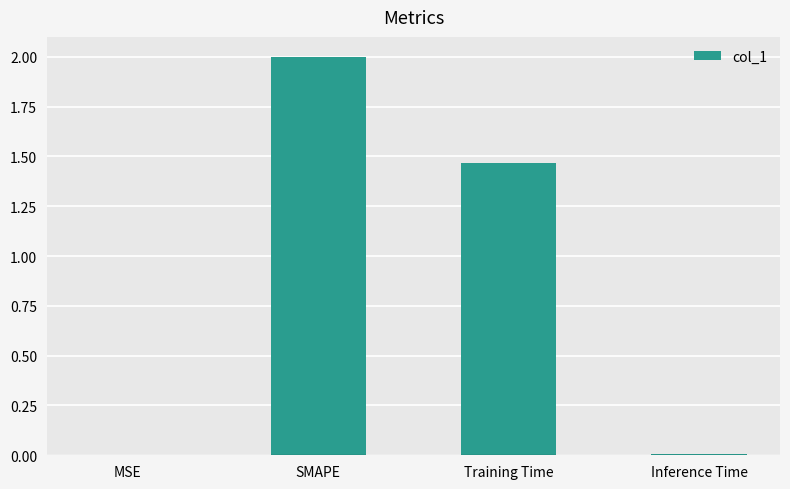

Between SMAPE and Inference Time, which is larger?

SMAPE